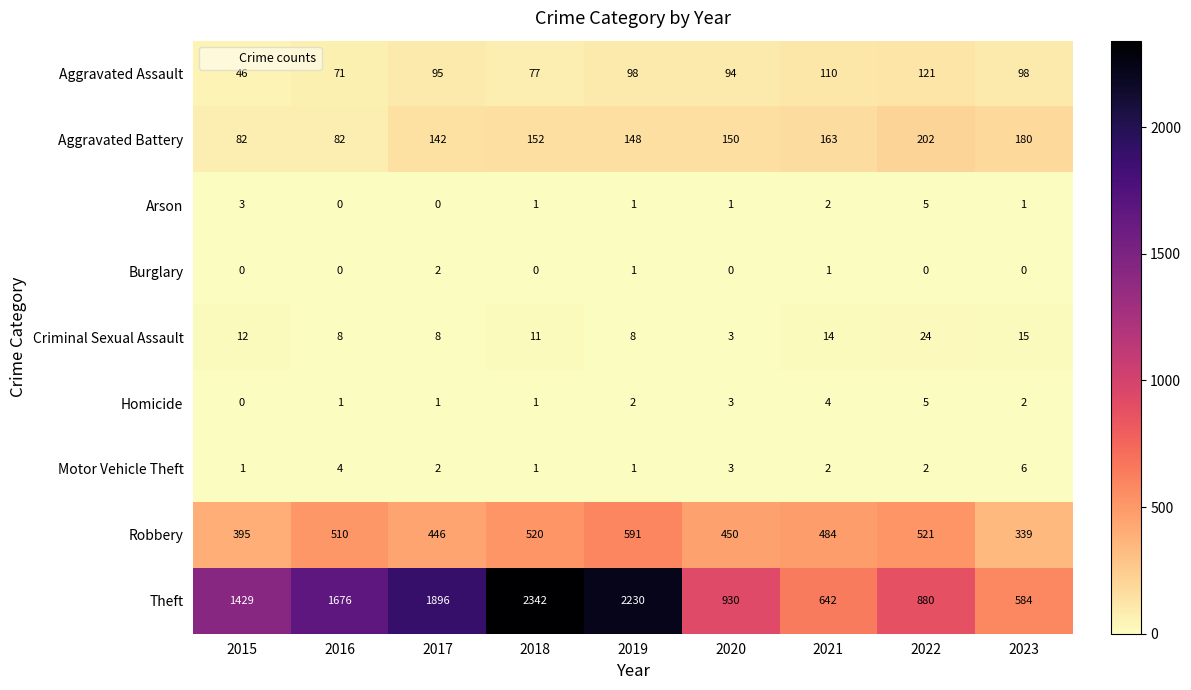

What is the sum of the Aggravated Assault values at 2018 and 2021?

187